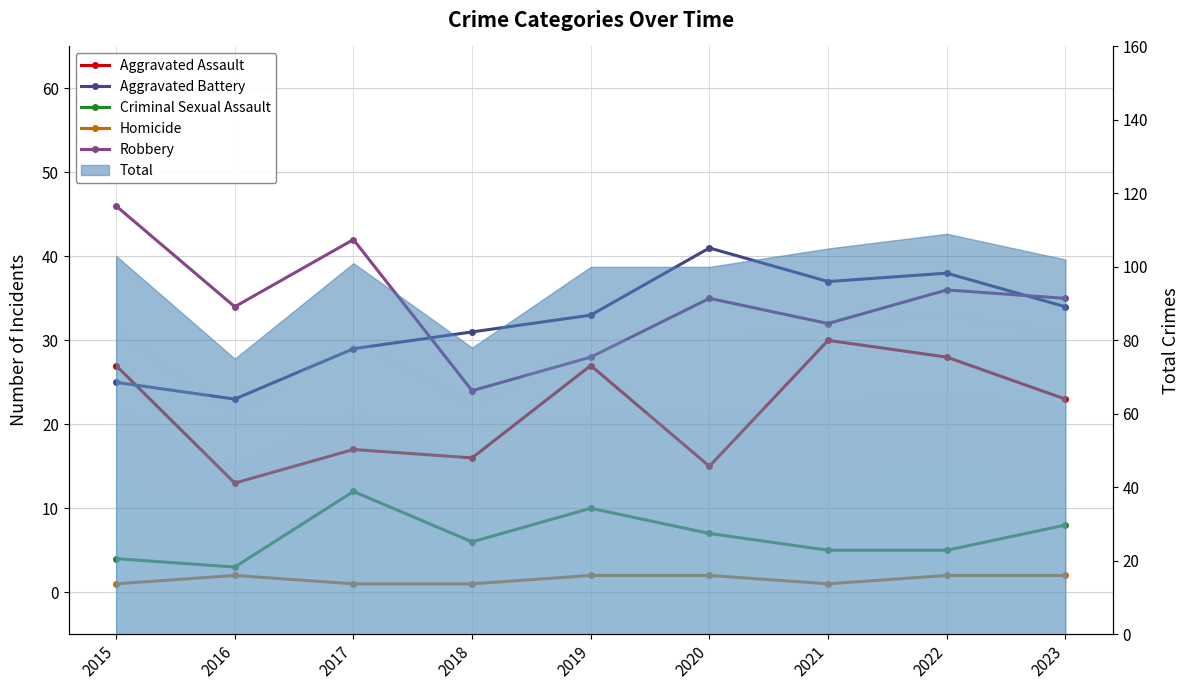

At which category is the sum across all series the highest?

2022